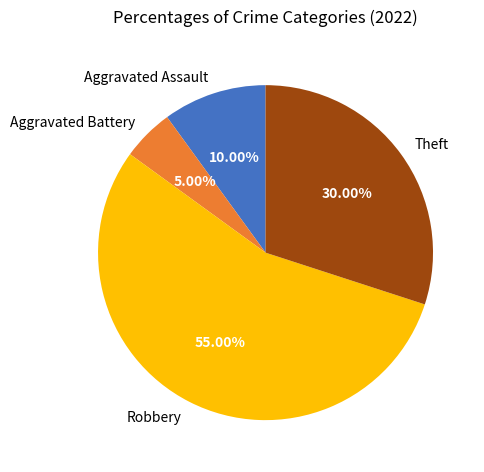

To the nearest percent, what is the difference between the largest and smallest slice percentages?

50%